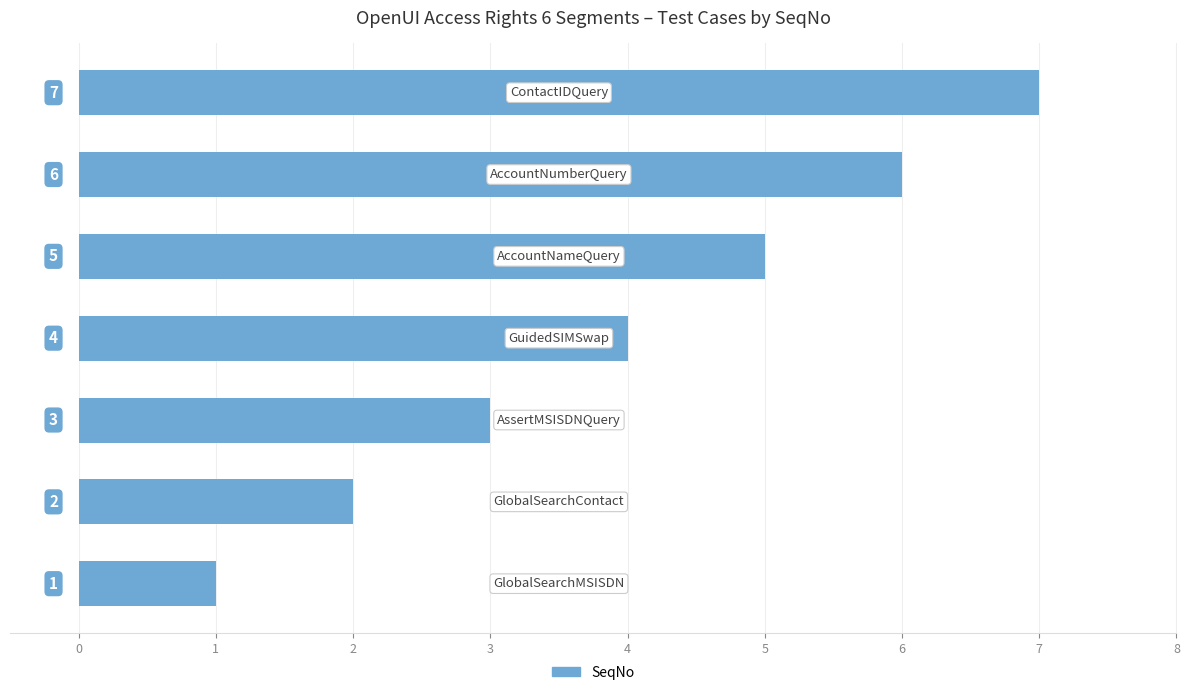

What is the maximum value shown in the chart?

7